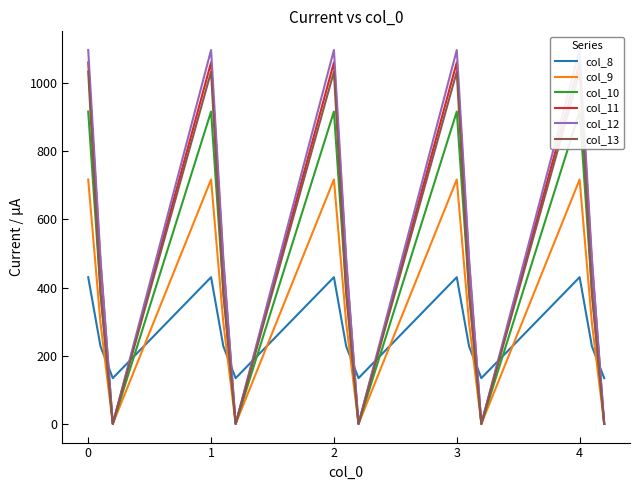

The value of col_9 at 3 is 716.9. True or false?

True